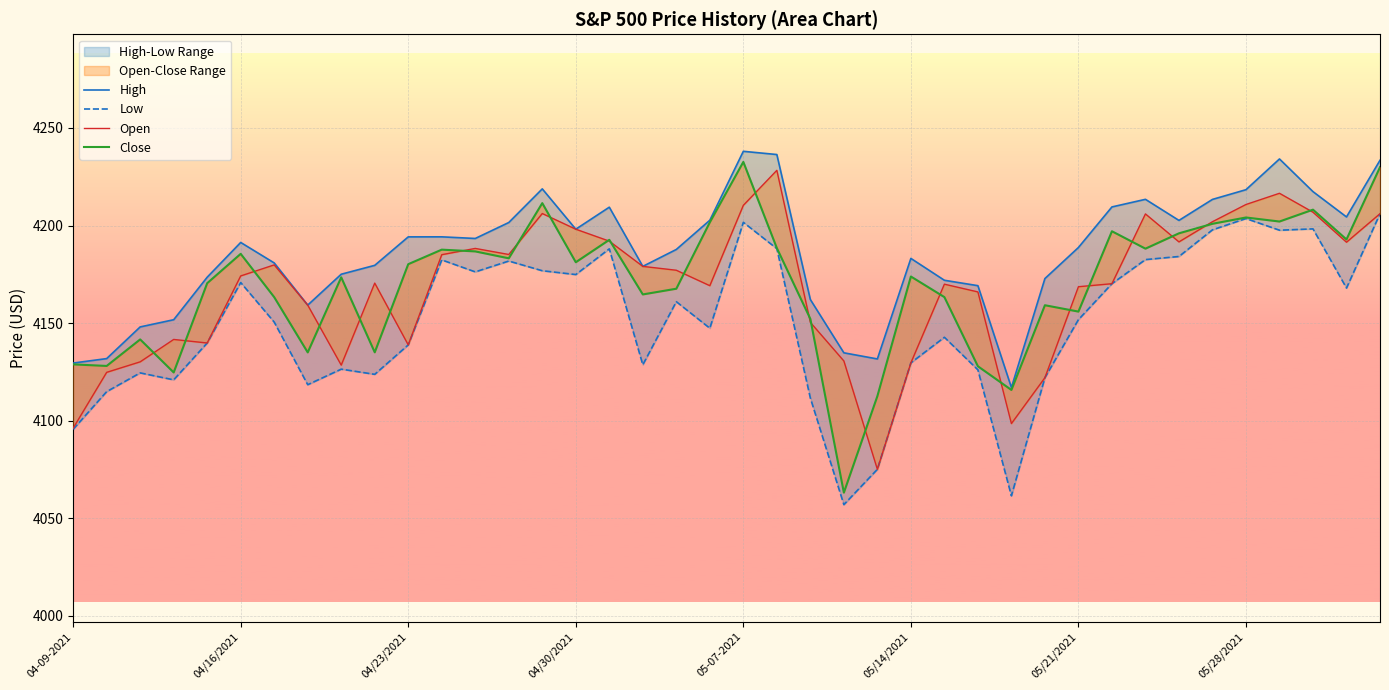

Is the value of High at 37 greater than the value of Open at 30?

Yes